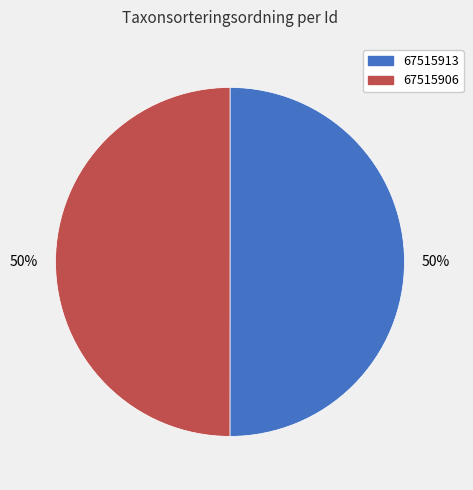

Approximately how many times larger is the value at 67515913 compared to 67515906?

1.0